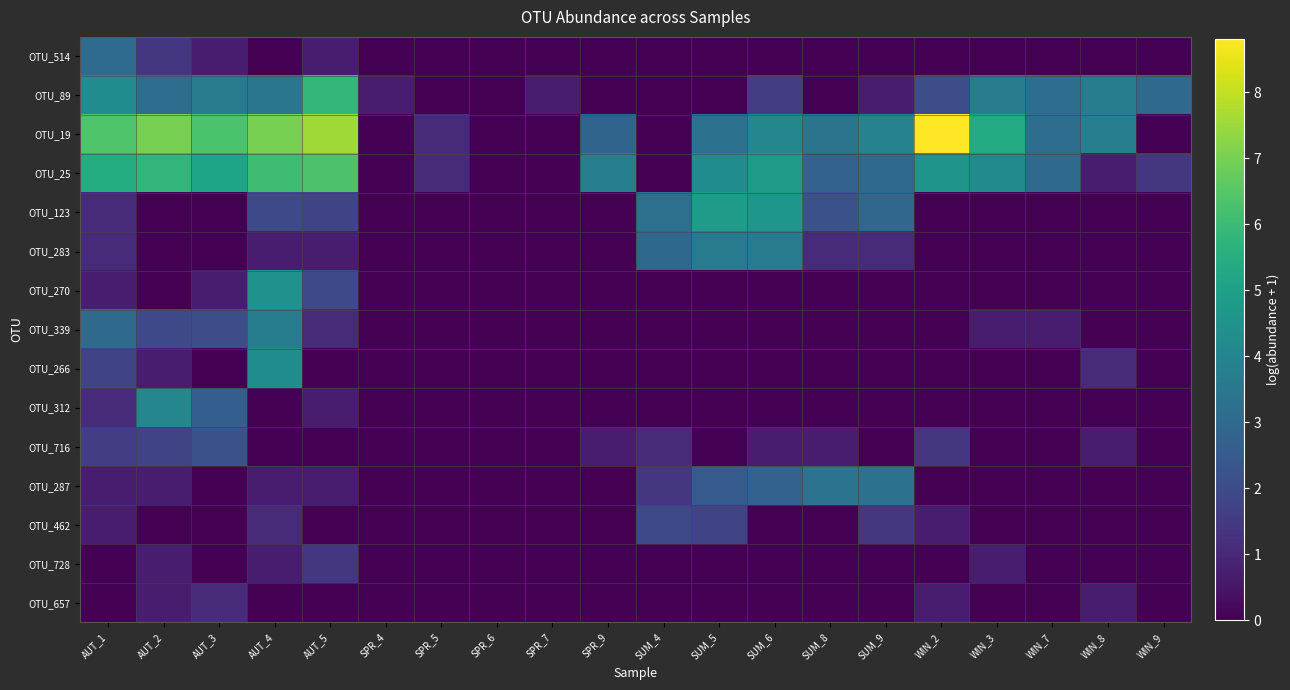

At how many categories does at least one series exceed 3?

16